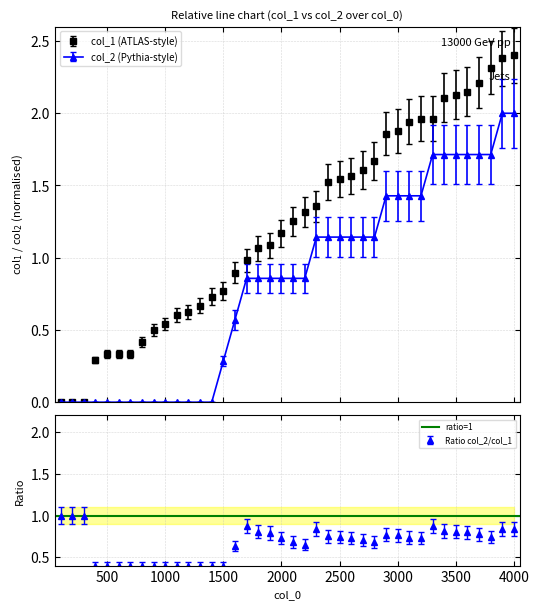

How many series are shown in this chart?

2